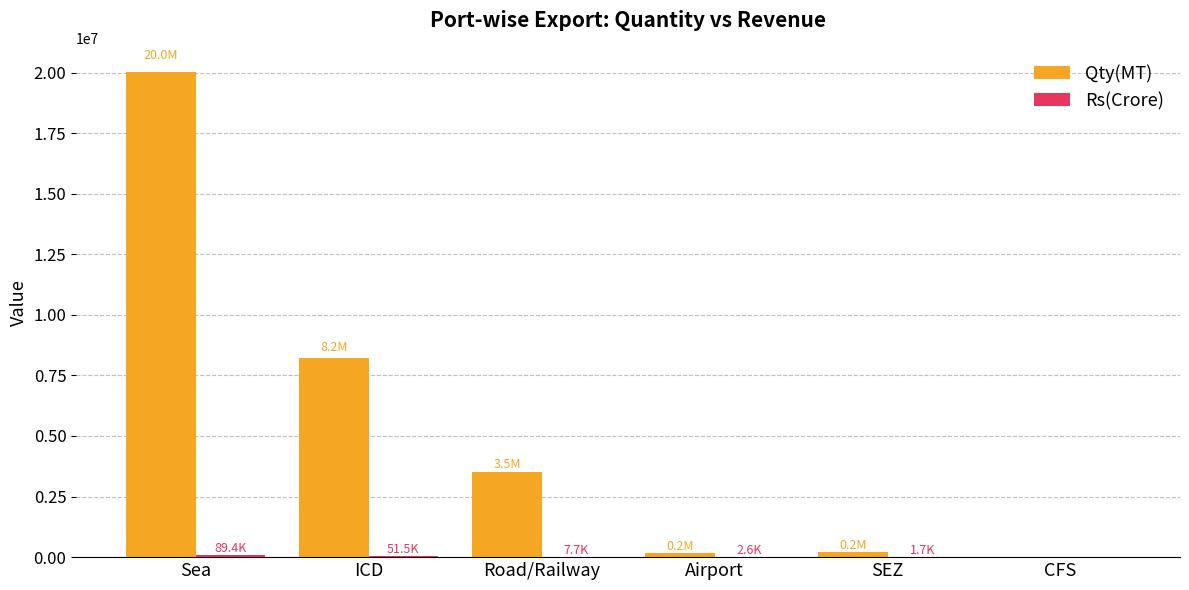

The Qty(MT) series shows 4316609.0 at ICD. True or false?

False